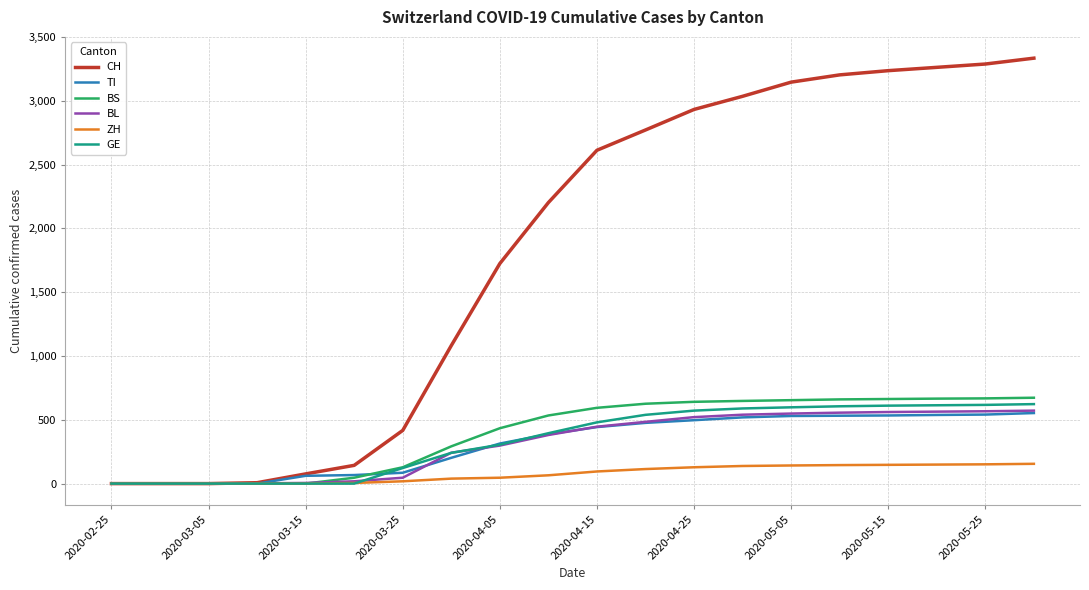

How many lines are shown in the chart?

6